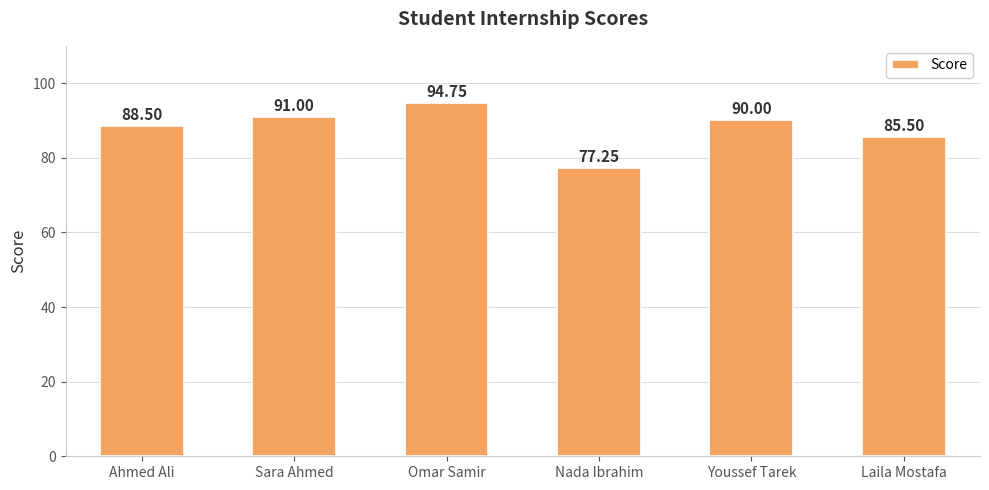

What is the difference between the values at Laila Mostafa and Ahmed Ali?

3.0